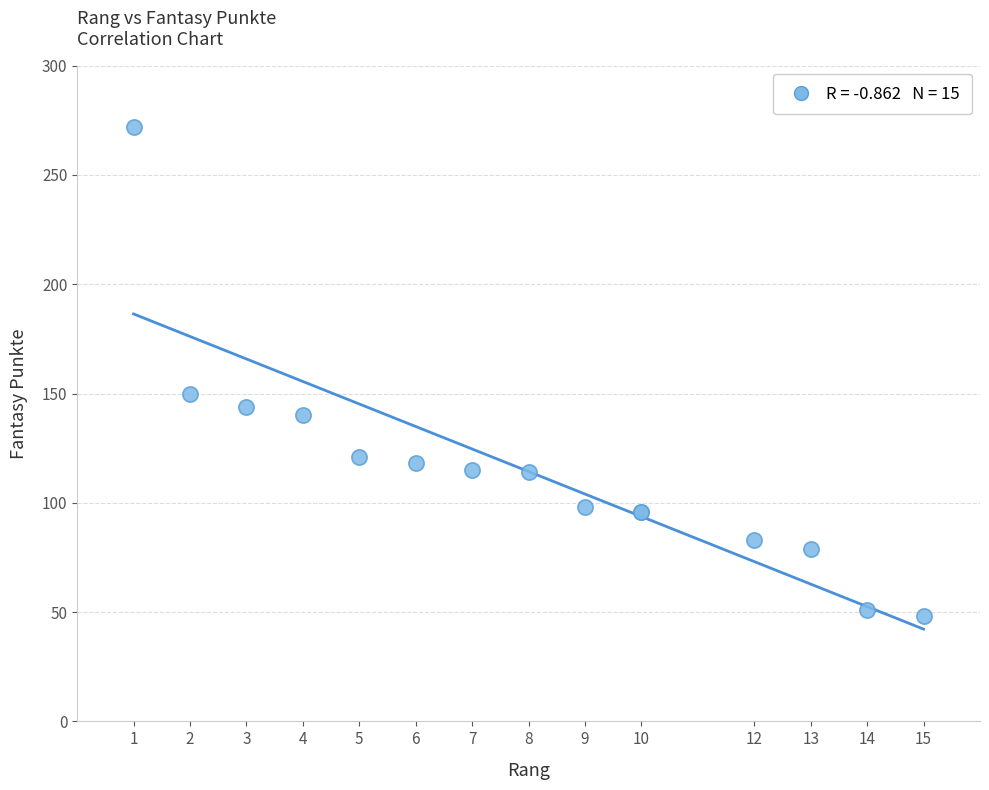

What Y value in the scatter plot is closest to 160?

150